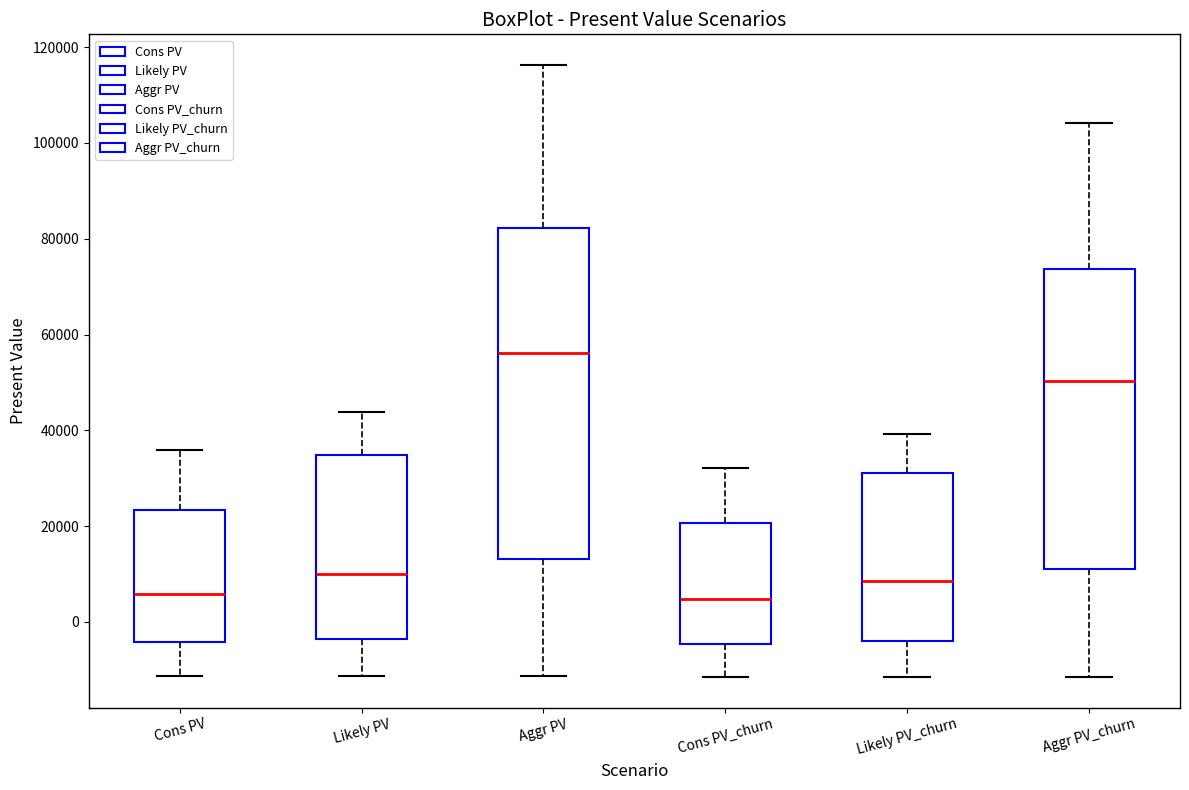

Where is the upper edge of the box for Aggr PV on the y-axis? The values are not printed on the chart, so give them approximately, as read against the axis.

82000